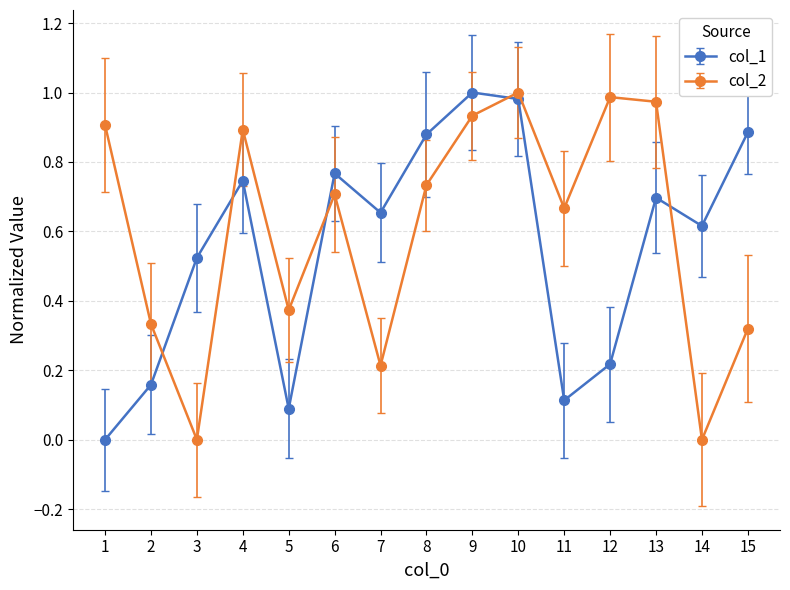

True or false: col_2 and col_1 cross at least once.

True